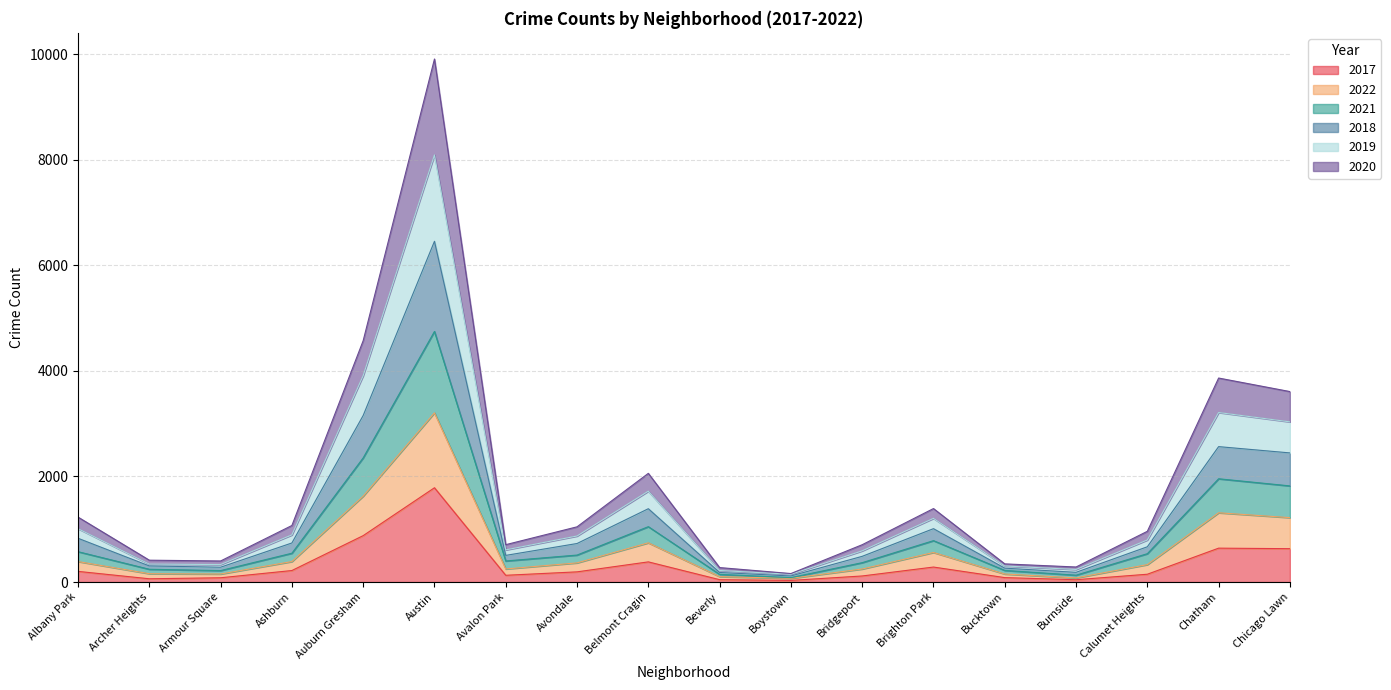

What are all the series names shown in the legend?

2017, 2022, 2021, 2018, 2019, 2020